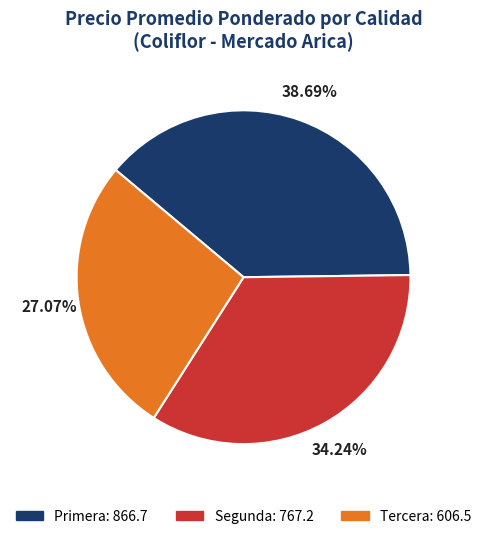

Rank the categories by value from highest to lowest.

Primera, Segunda, Tercera